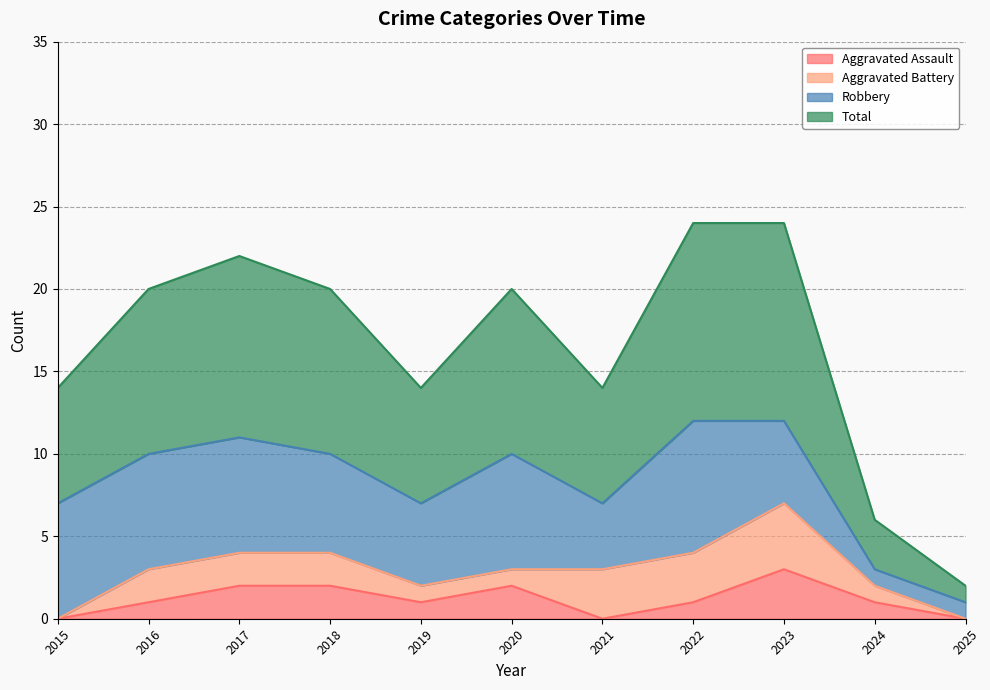

What is the average value of the Aggravated Assault series?

1